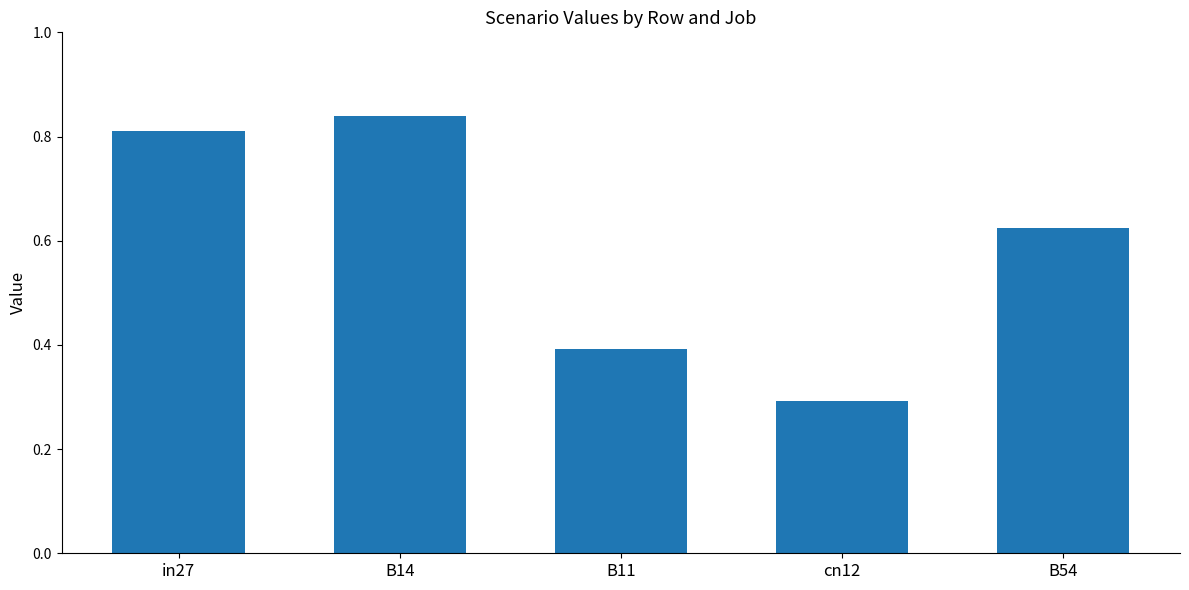

Between B11 and in27, which is larger?

in27